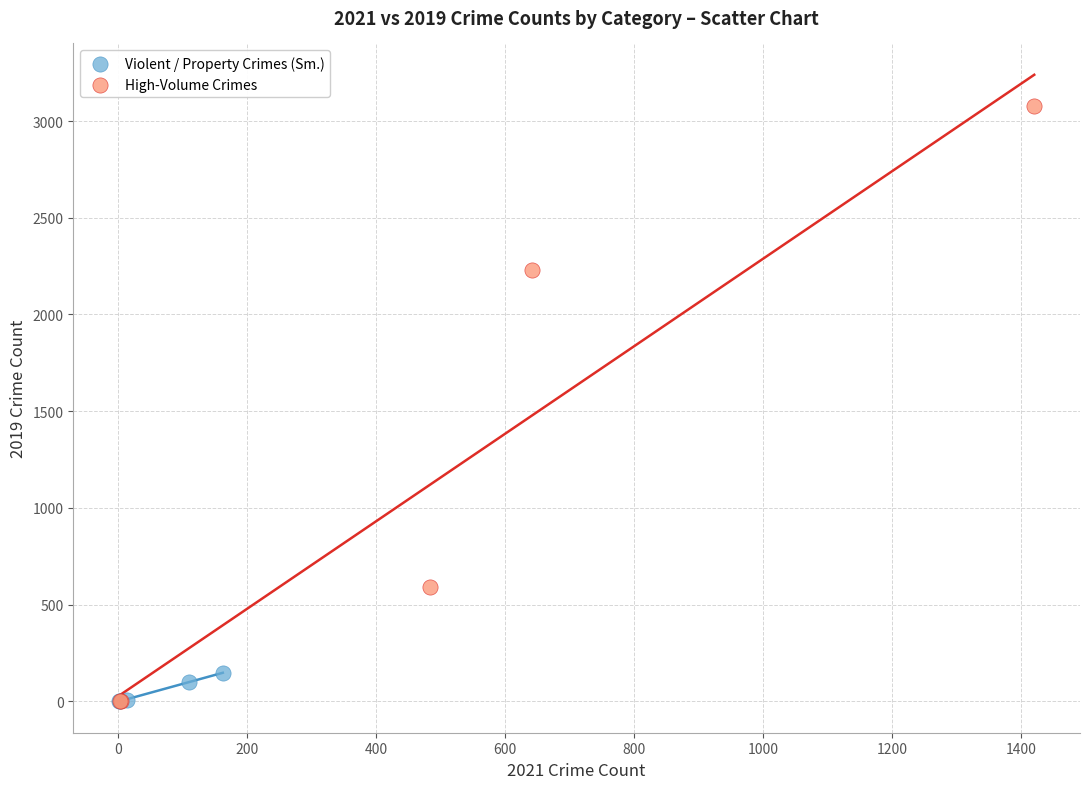

Which series contains the highest Y value?

High-Volume Crimes